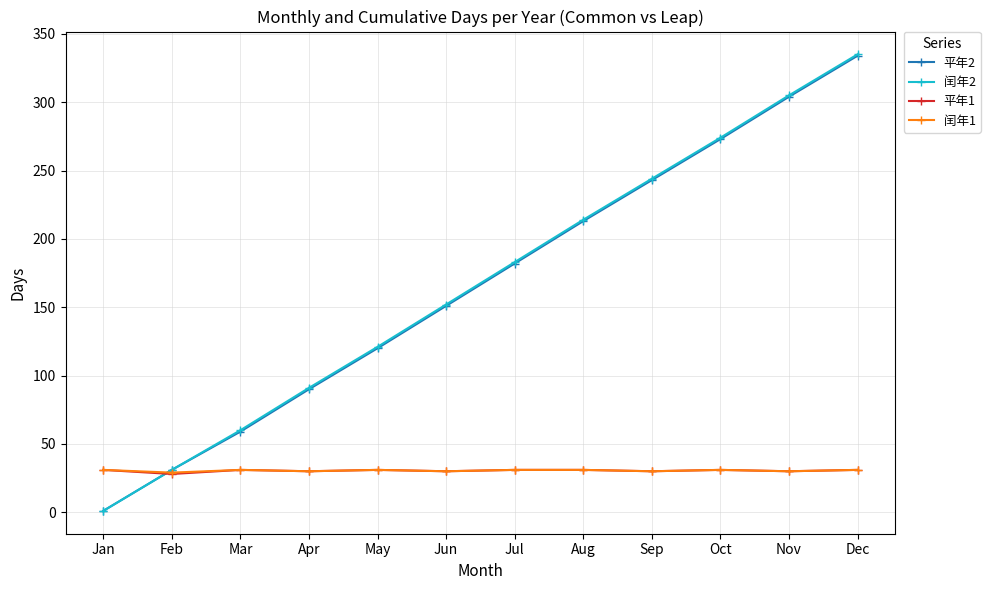

True or false: 平年2 has more than 2 interior local peaks.

False